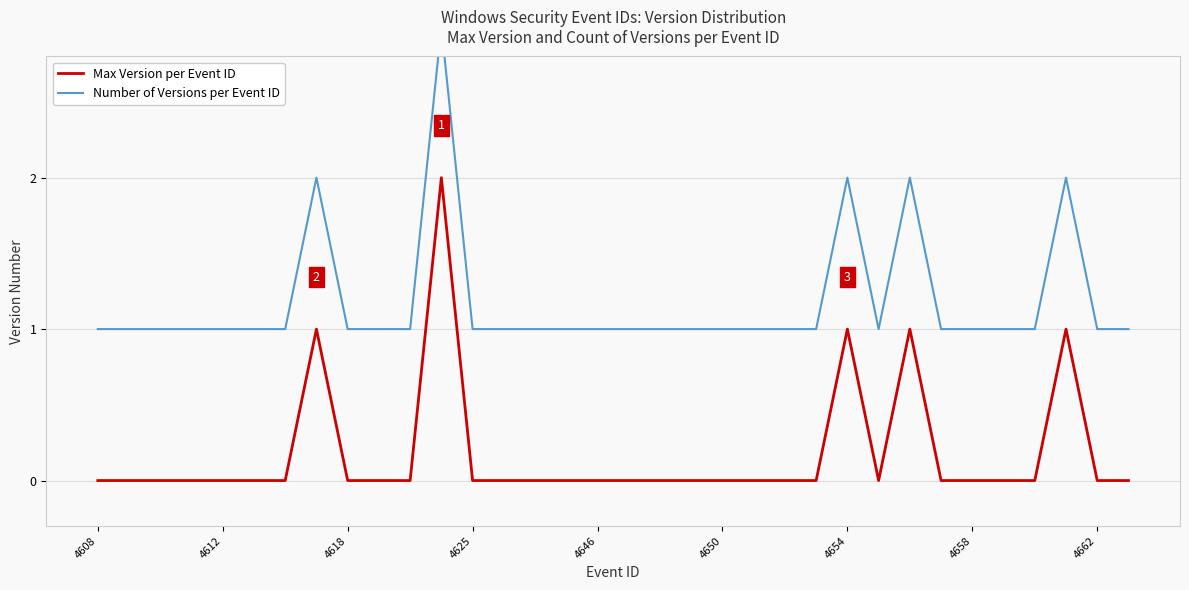

Reading right to left, transcribe all the data shown in this chart.

Max Version per Event ID: 0	0	1	0	0	0	0	1	0	1	0	0	0	0	0	0	0	0	0	0	0	0	2	0	0	0	1	0	0	0	0	0	0	0
Number of Versions per Event ID: 1	1	2	1	1	1	1	2	1	2	1	1	1	1	1	1	1	1	1	1	1	1	3	1	1	1	2	1	1	1	1	1	1	1